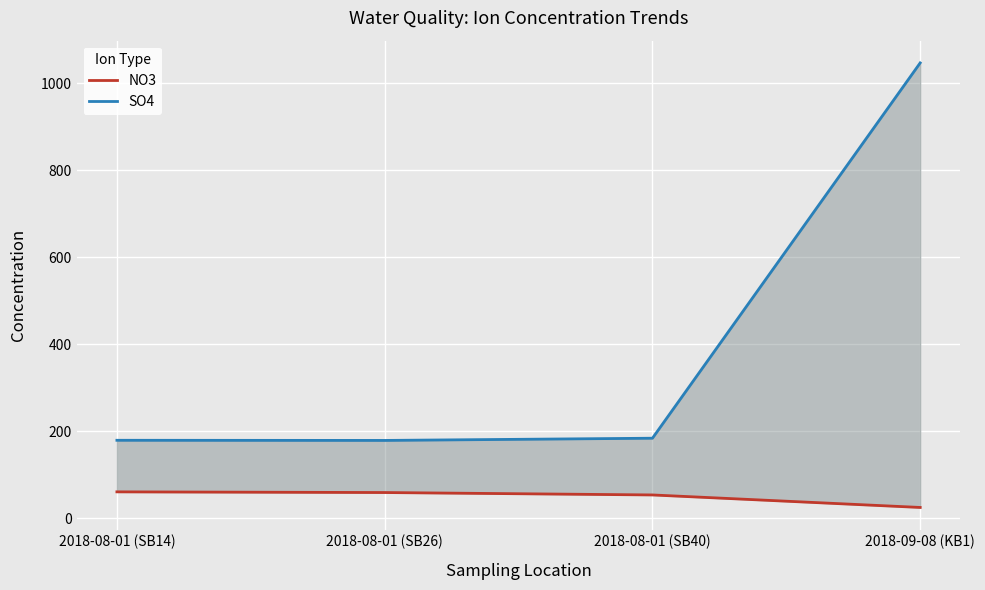

At which category does SO4 reach its first local valley?

2018-08-01 (SB26)